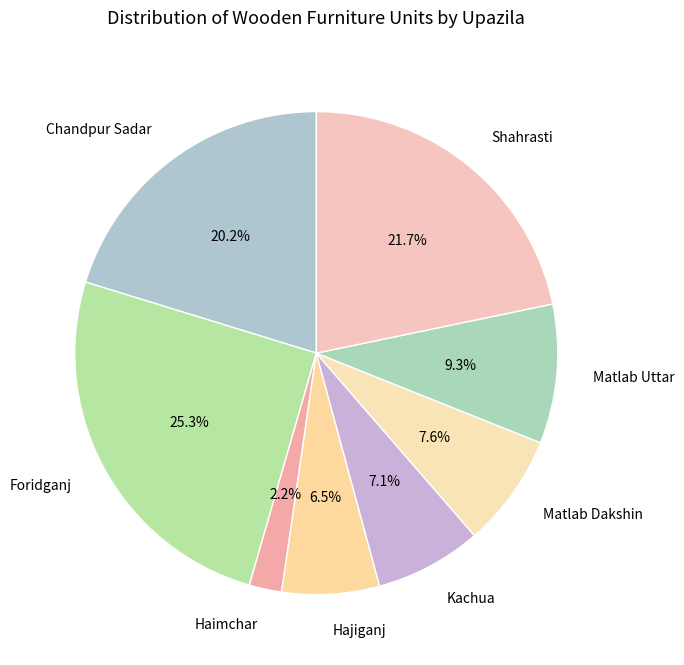

What is the ratio of the value at Kachua to the value at Shahrasti?

0.3